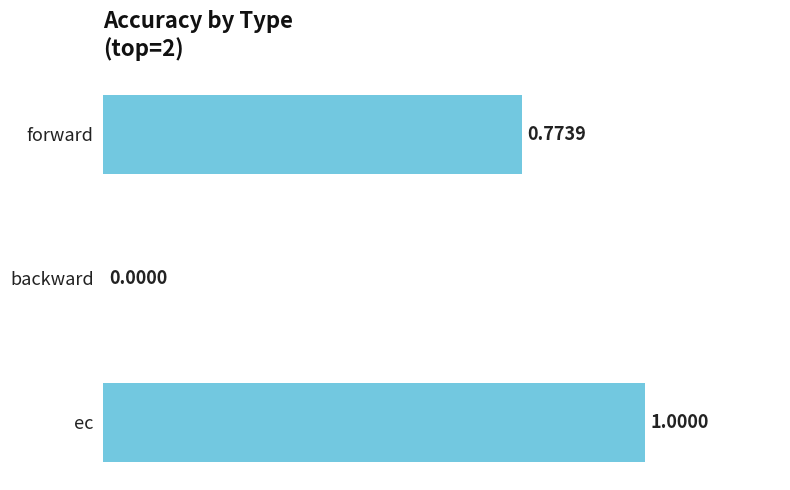

At which category does the chart reach its peak across all series?

ec